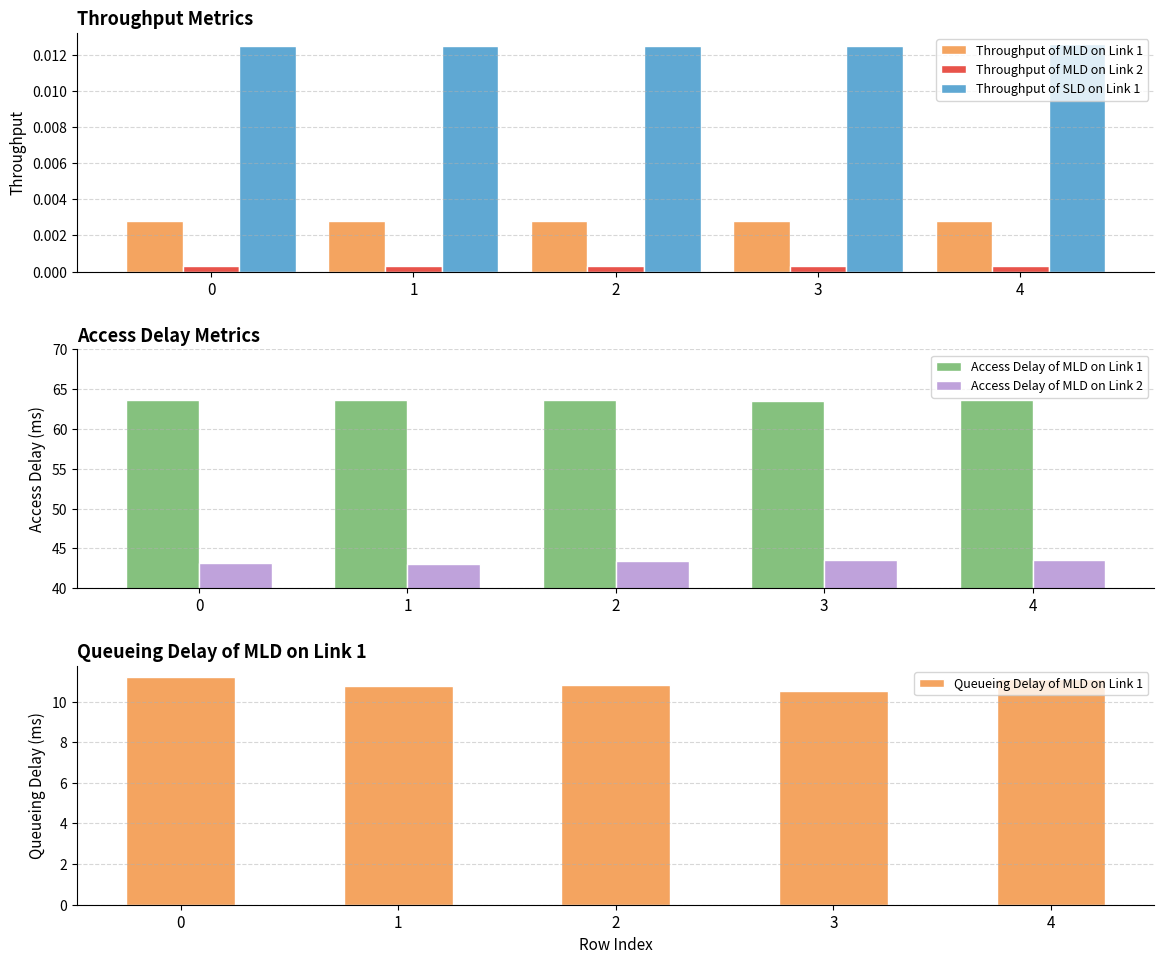

Which series has the widest spread of values?

Queueing Delay of MLD on Link 1